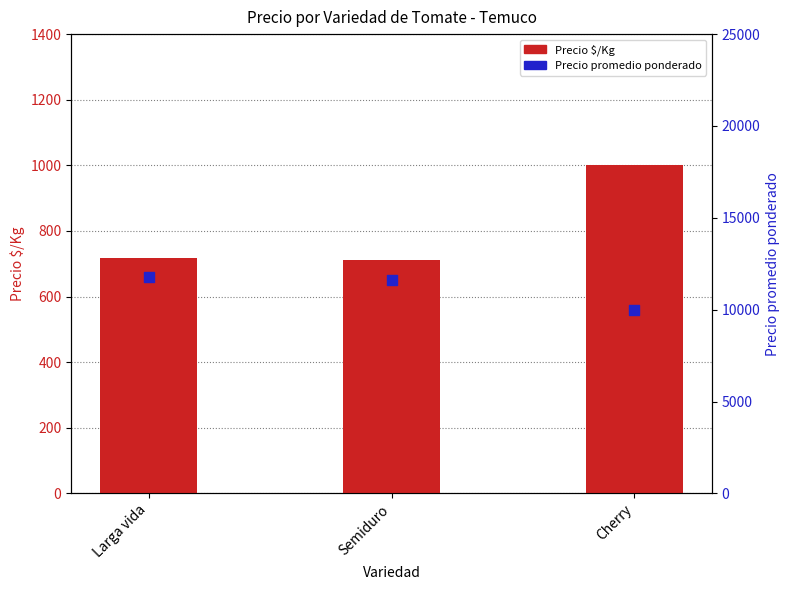

Which series contains the highest Y value?

Precio promedio ponderado